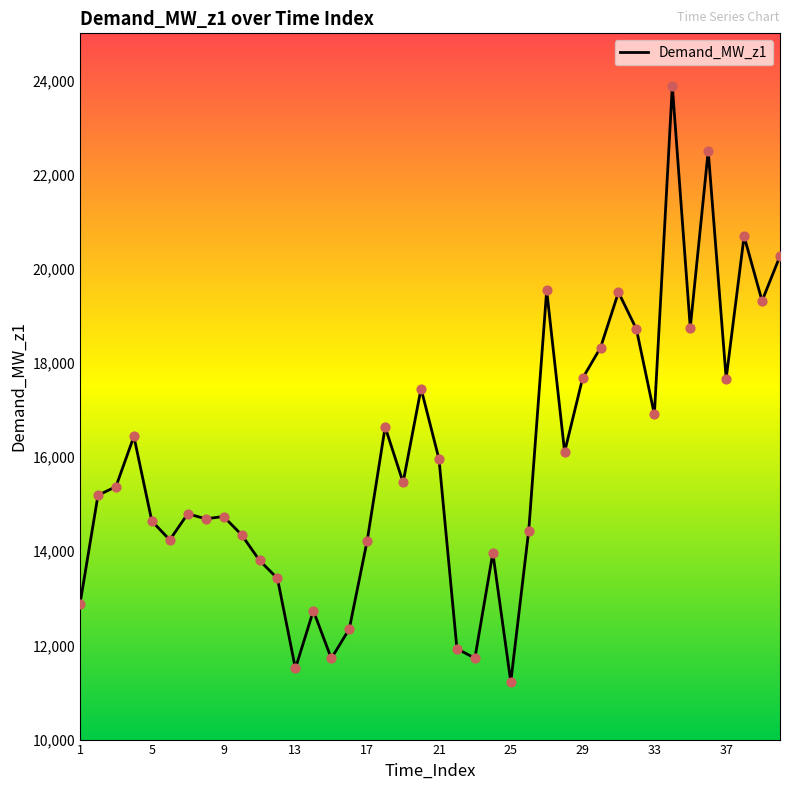

What is the minimum value shown in the chart?

11225.1